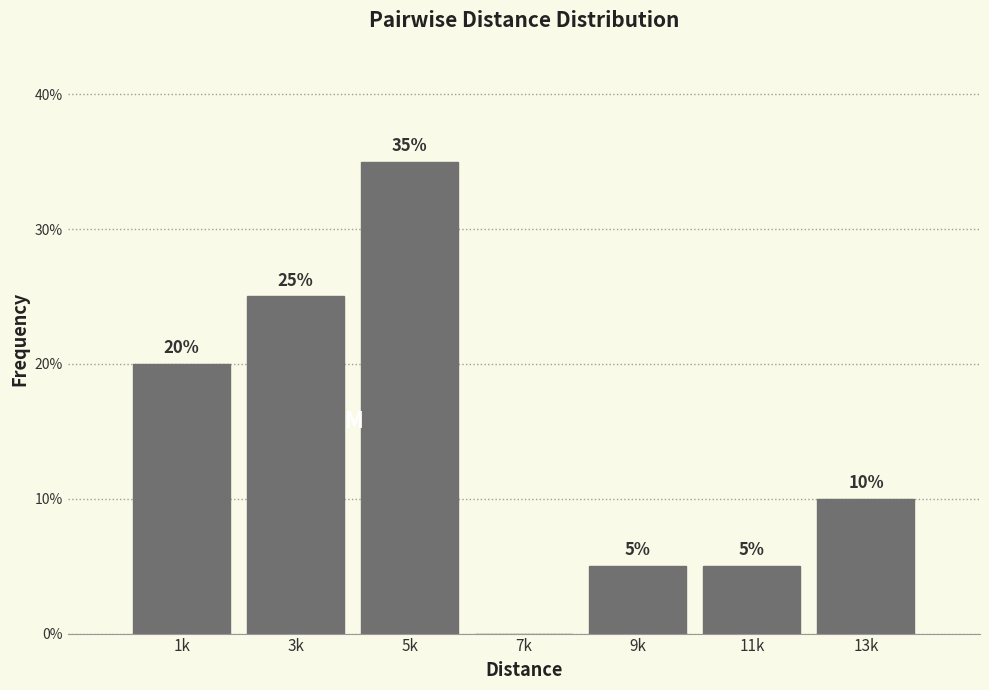

Reading left to right, transcribe all the data shown in this chart.

1k=20	3k=25	5k=35	7k=0	9k=5	11k=5	13k=10